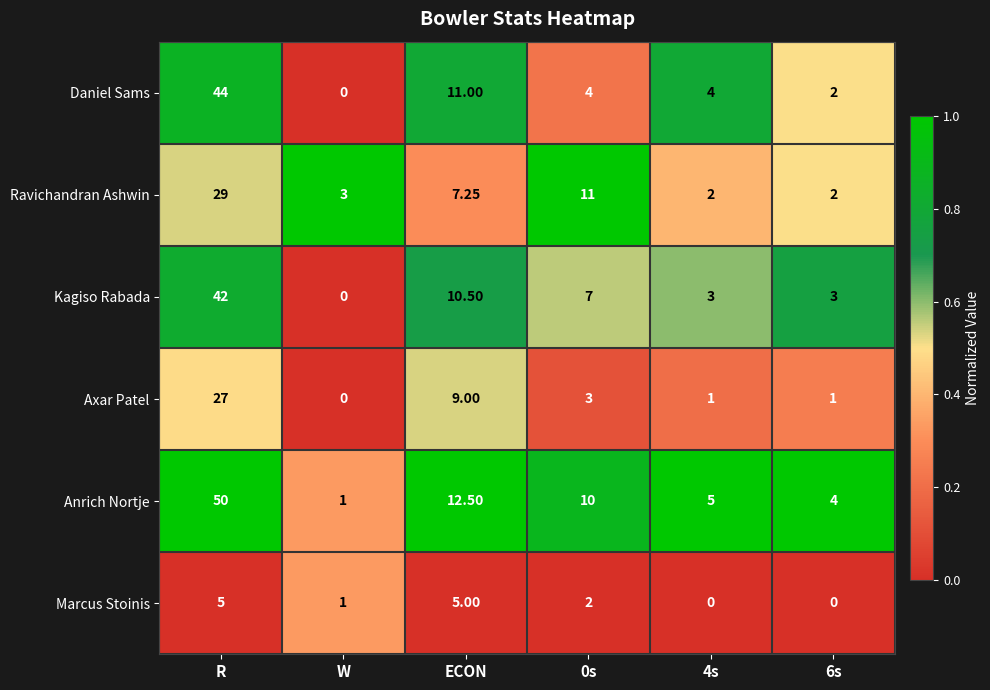

Which series has the largest total across all categories?

Anrich Nortje